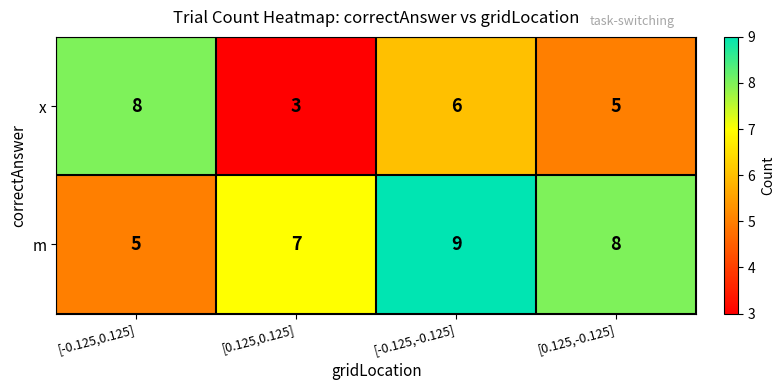

Which label corresponds to the largest value in the chart?

[-0.125,-0.125]